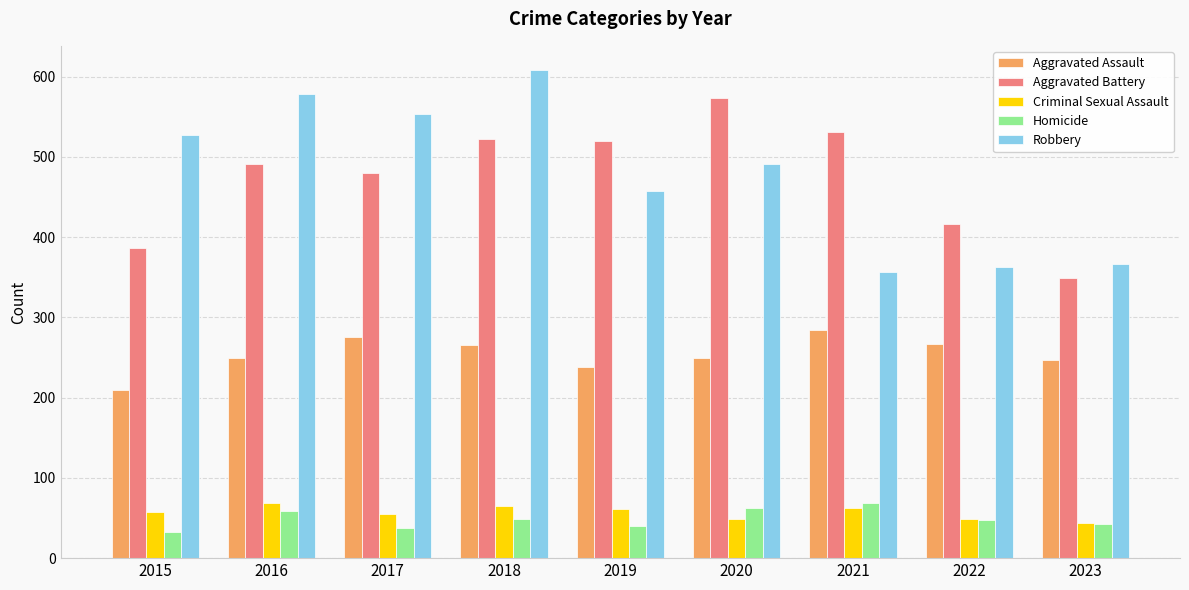

What is the value of the Criminal Sexual Assault bar at the 8th from the left?

49